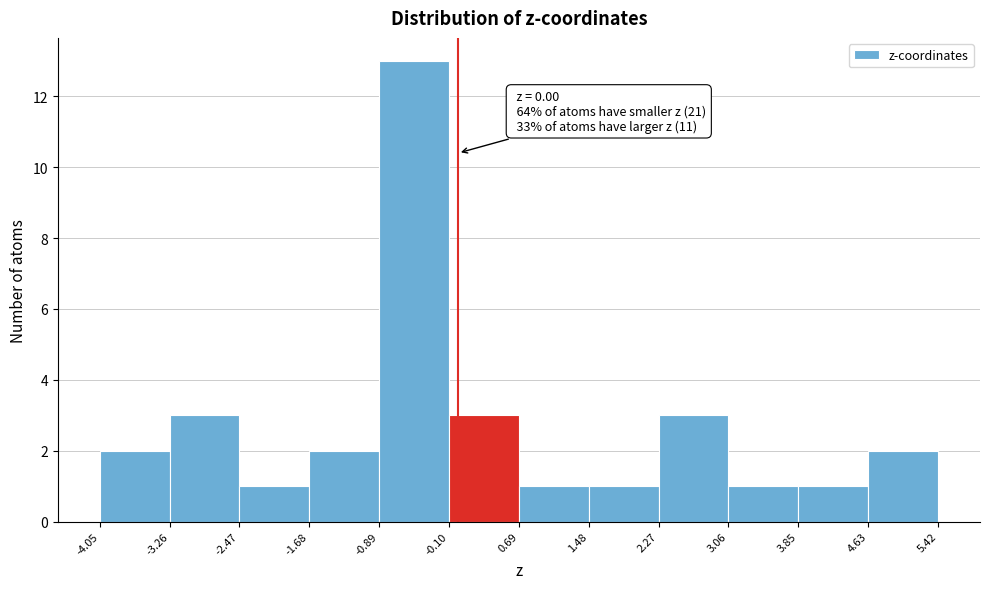

Over which range of the x-axis is the bar tallest?

-0.89 to -0.10